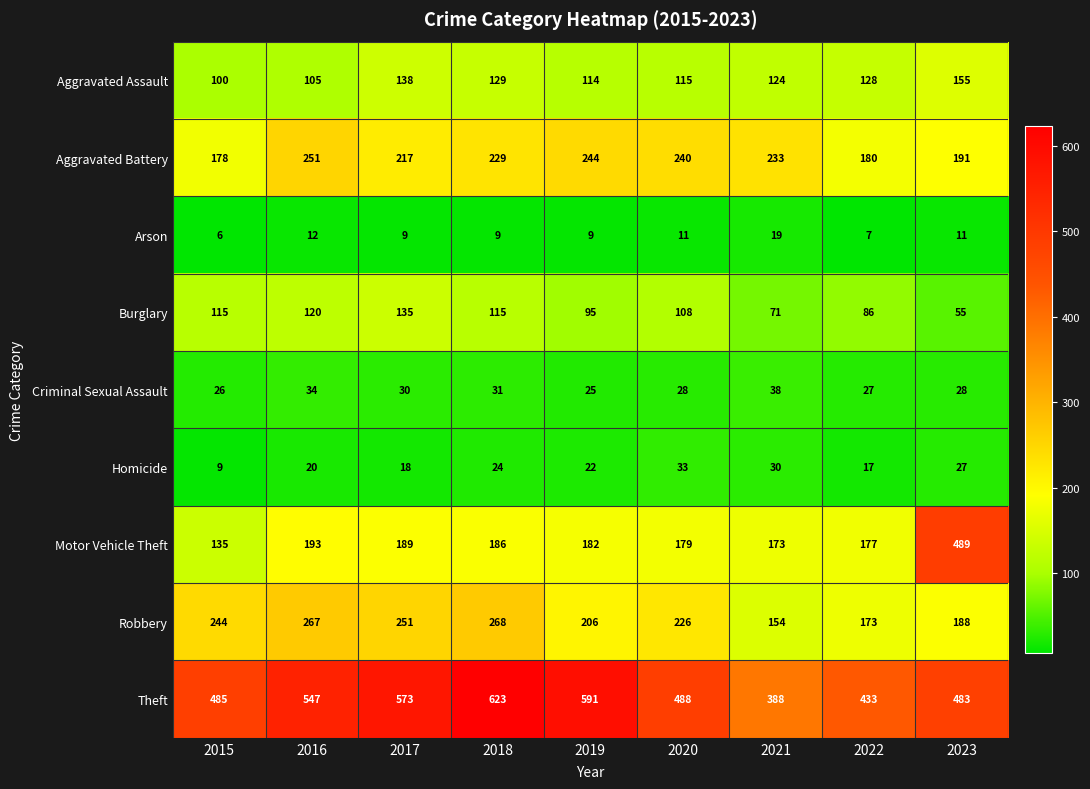

Which series changed the most between 2017 and 2019?

Robbery